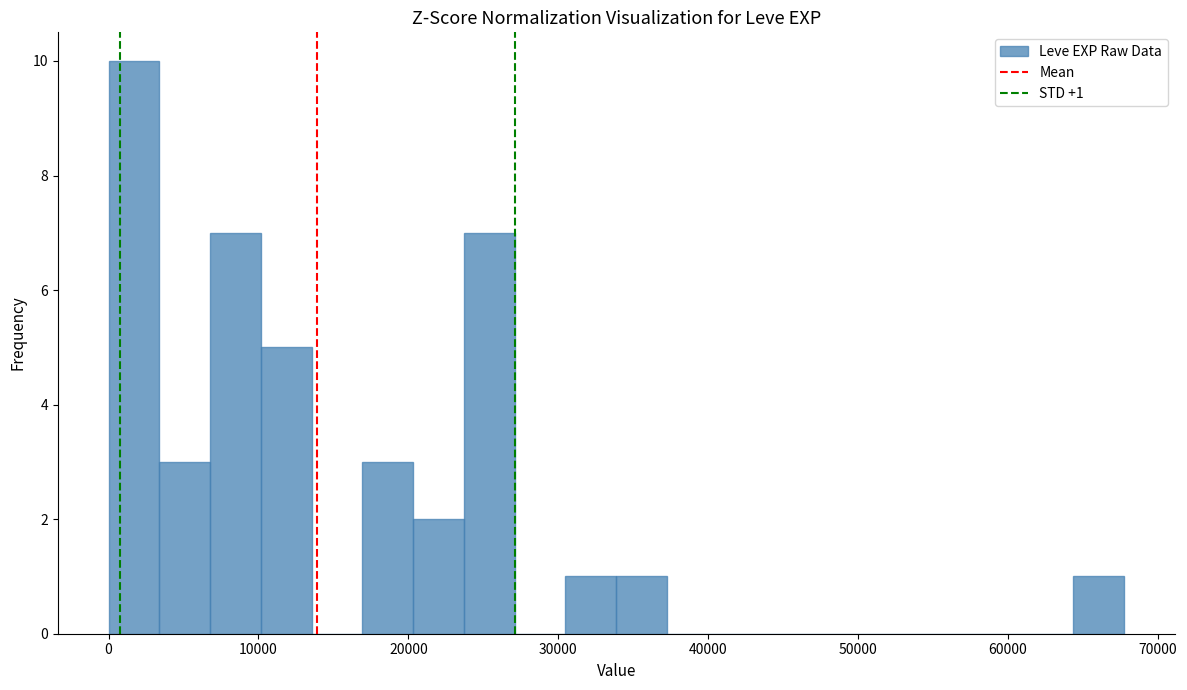

Read against the x-axis, roughly where is the centre of the tallest bar?

2000